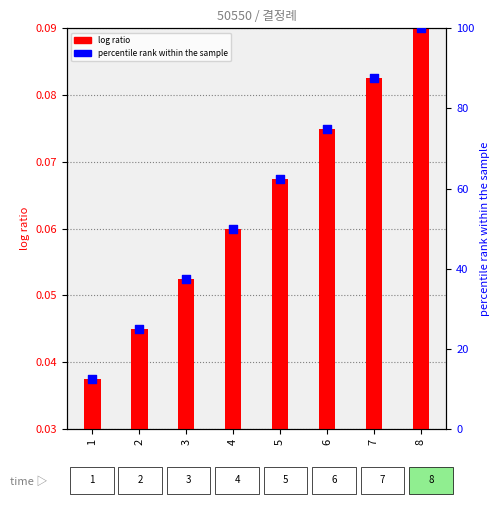

What is the total value across all series at 3?

37.6